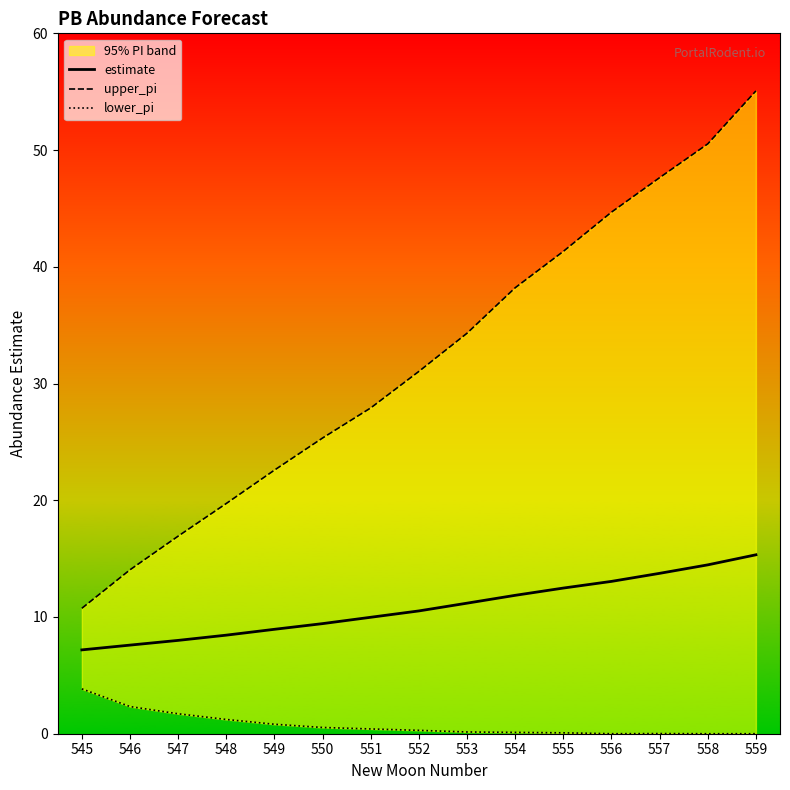

Reading left to right, transcribe all the data shown in this chart.

estimate: 7.2	7.6	8.0	8.4	8.9	9.4	10.0	10.5	11.2	11.9	12.5	13.1	13.7	14.5	15.3
upper_pi: 10.7	14.0	16.9	19.7	22.6	25.3	27.9	31.0	34.3	38.2	41.3	44.7	47.6	50.5	55.1
lower_pi: 3.8	2.3	1.7	1.2	0.8	0.5	0.4	0.3	0.1	0.1	0.1	0.0	0.0	0.0	0.0